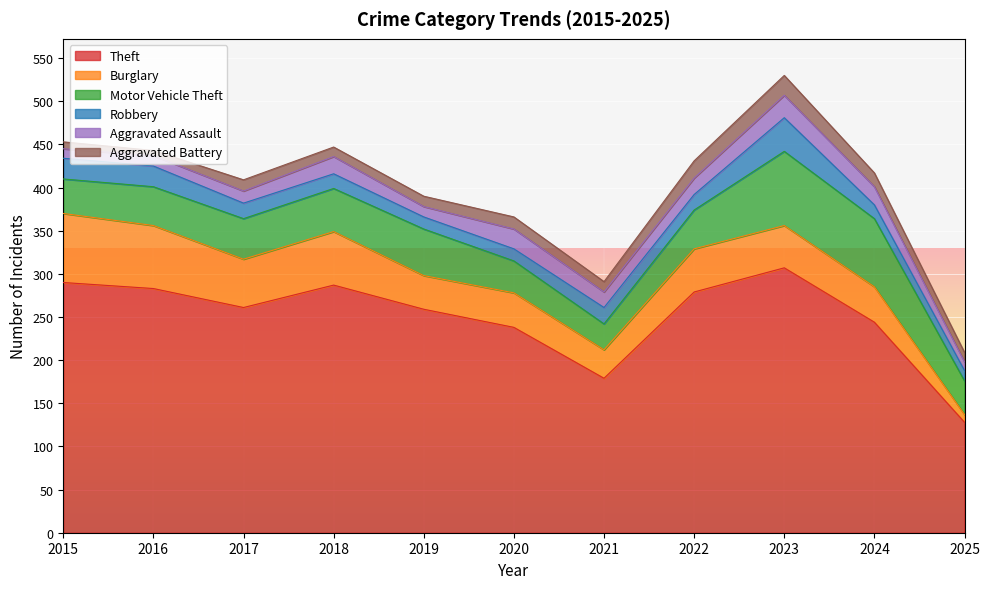

The Theft series shows 68 at 2021. True or false?

False